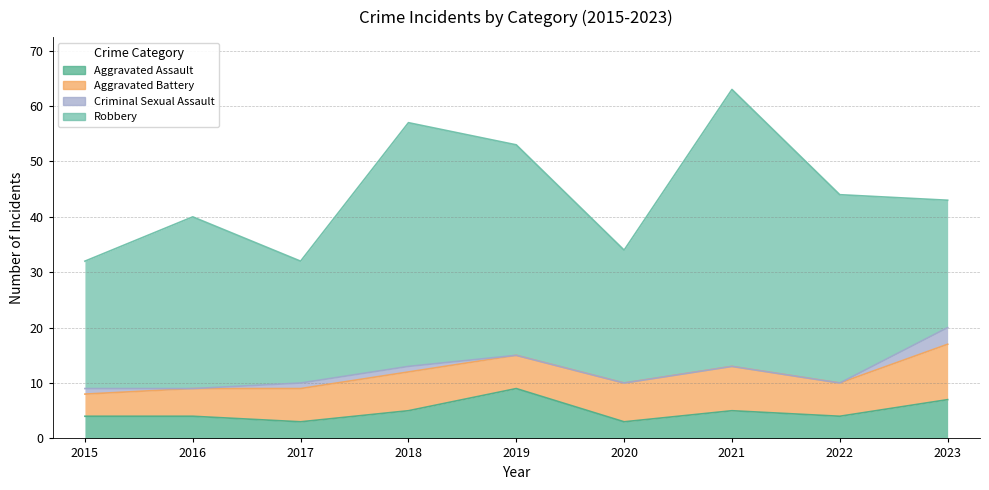

Is the value of Aggravated Battery at 2018 greater than the value of Aggravated Assault at 2019?

No